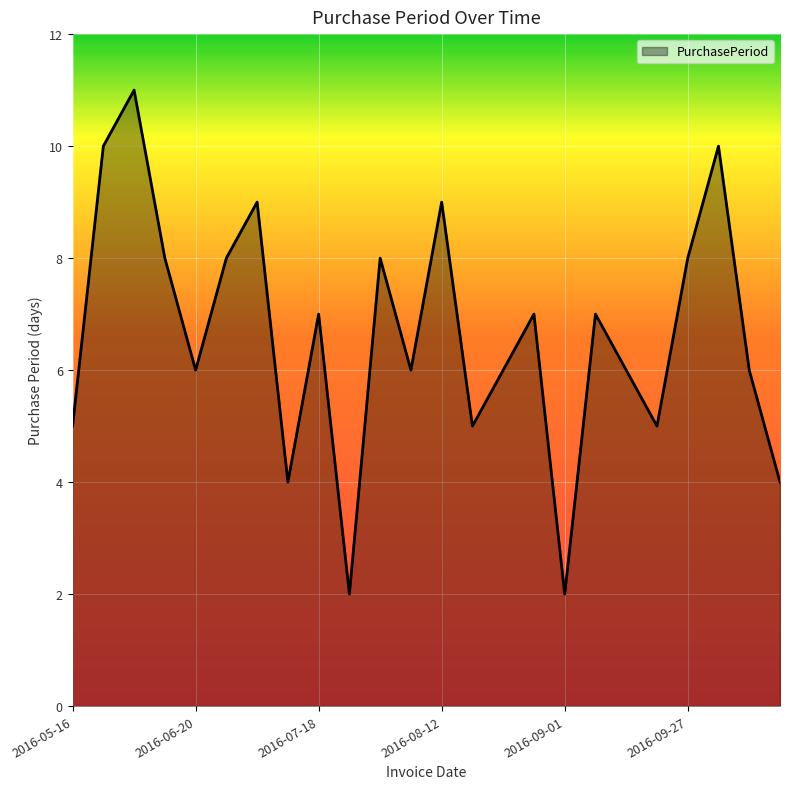

What is the maximum value shown in the chart?

11